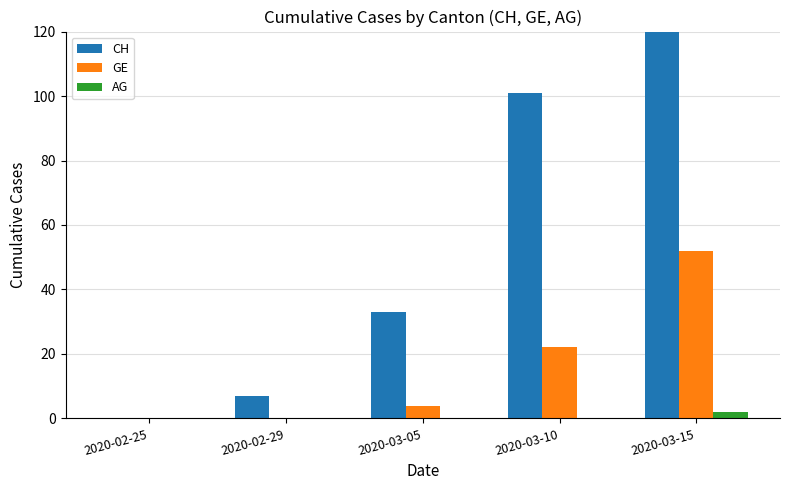

What is the sum of the GE values at 2020-03-15 and 2020-02-29?

52